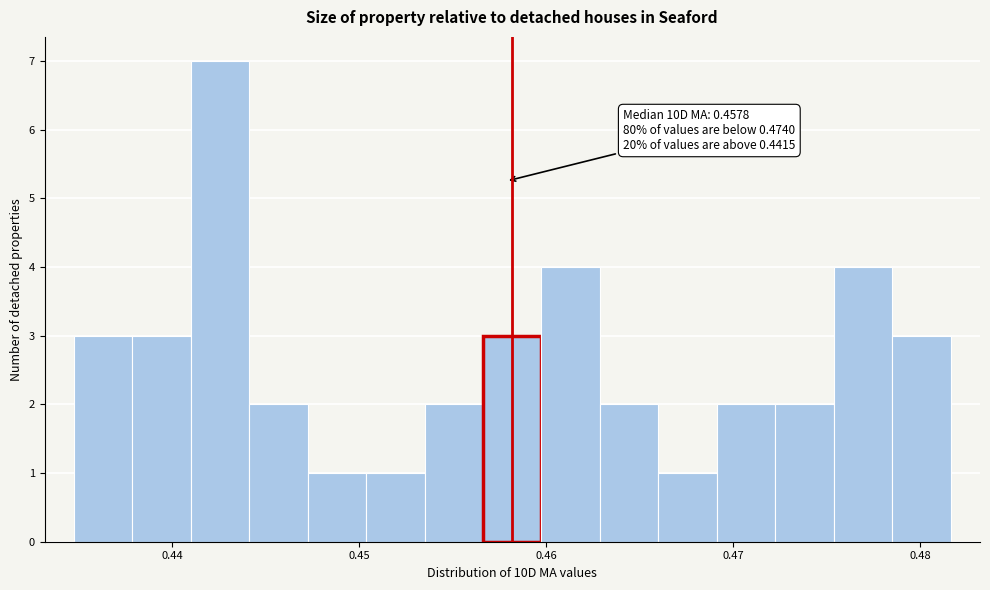

Around what value on the x-axis is the tallest bar? Give the approximate position of its centre, as read against the axis.

0.443